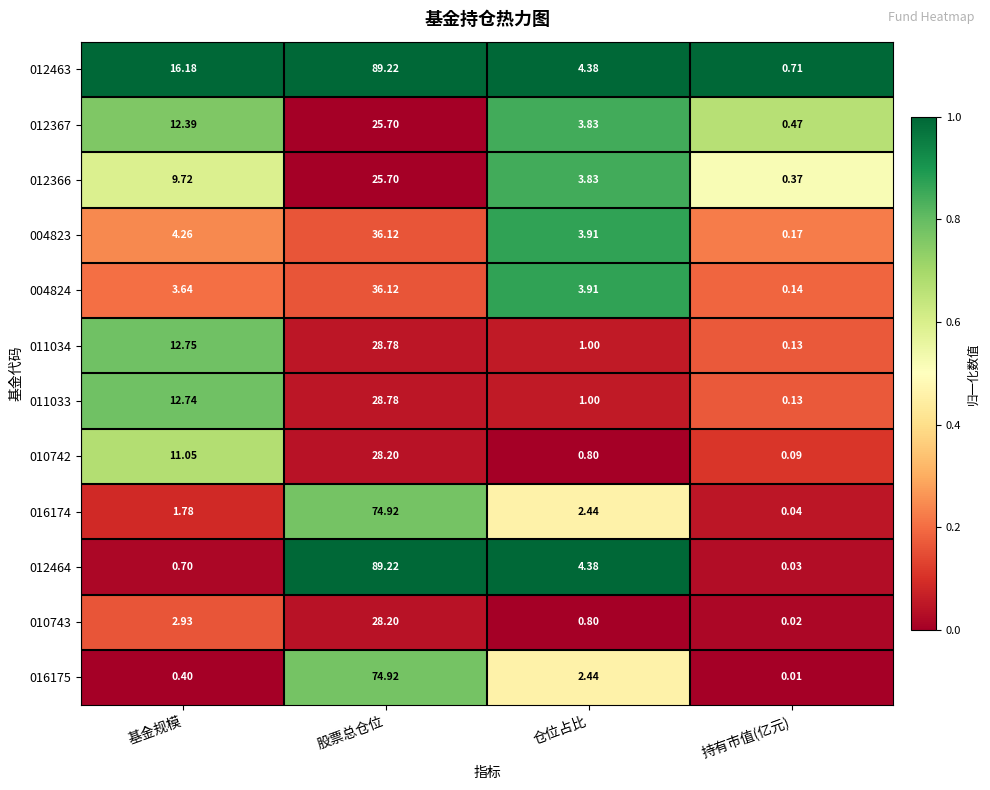

At which label does 012367 reach its peak?

股票总仓位